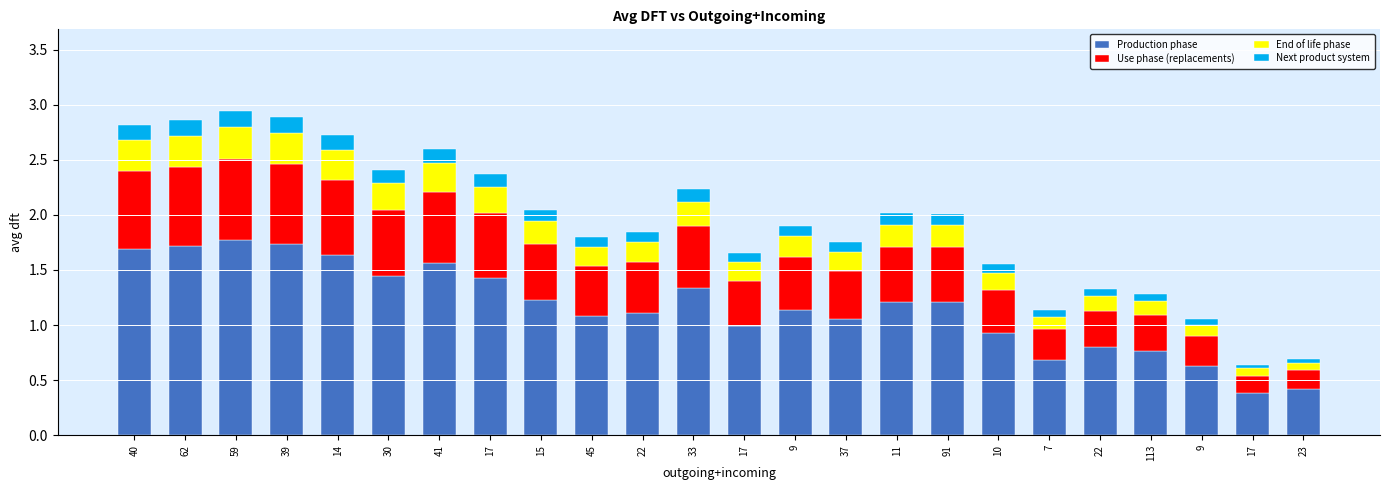

How many distinct data groups are displayed?

4